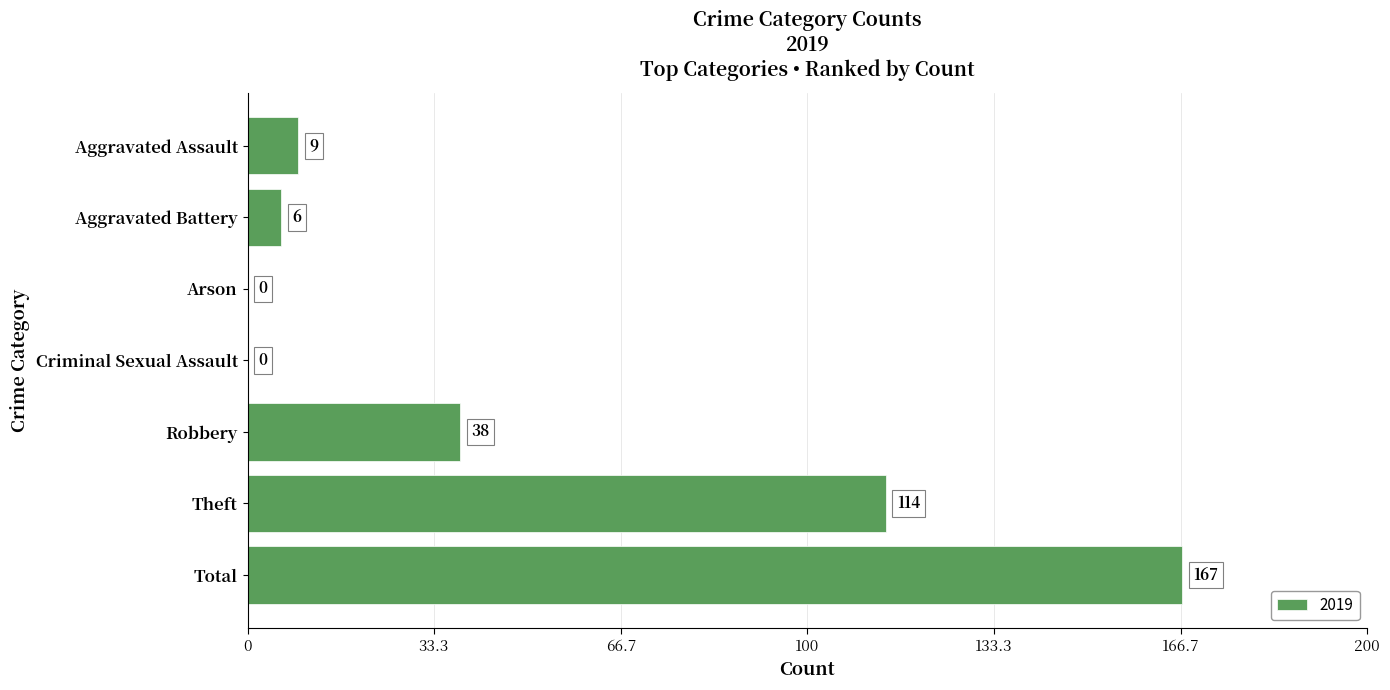

At which label is the value closest to 83?

Theft